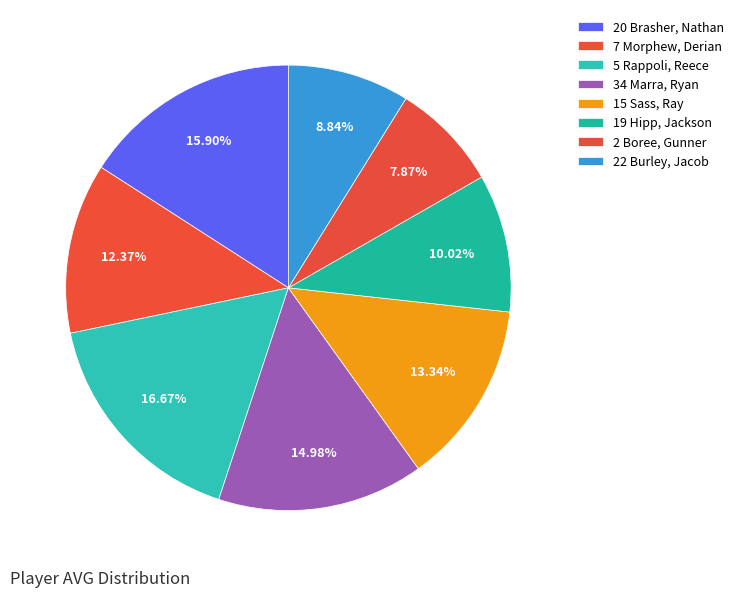

Does any single category account for the majority?

No